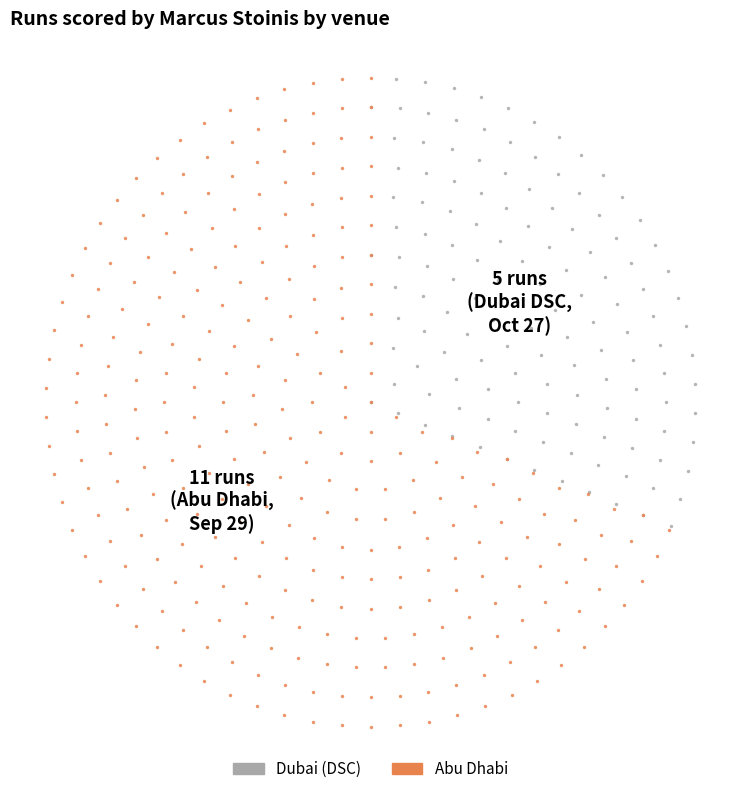

What is the majority slice?

Abu Dhabi